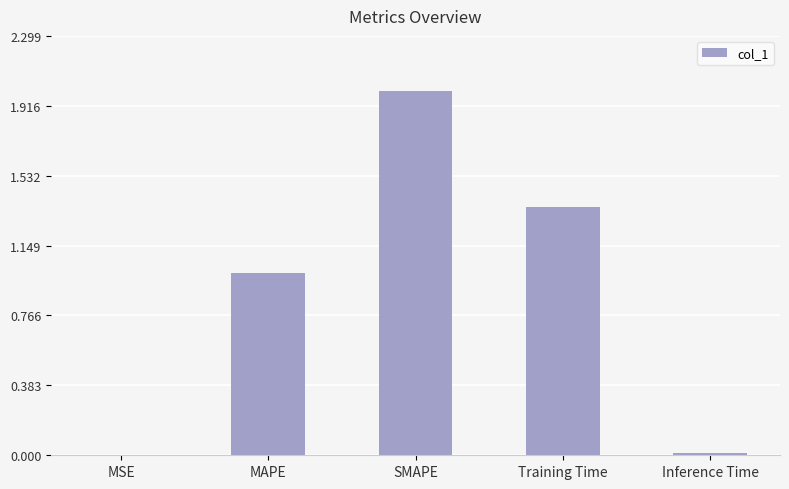

Which label corresponds to the largest value in the chart?

SMAPE